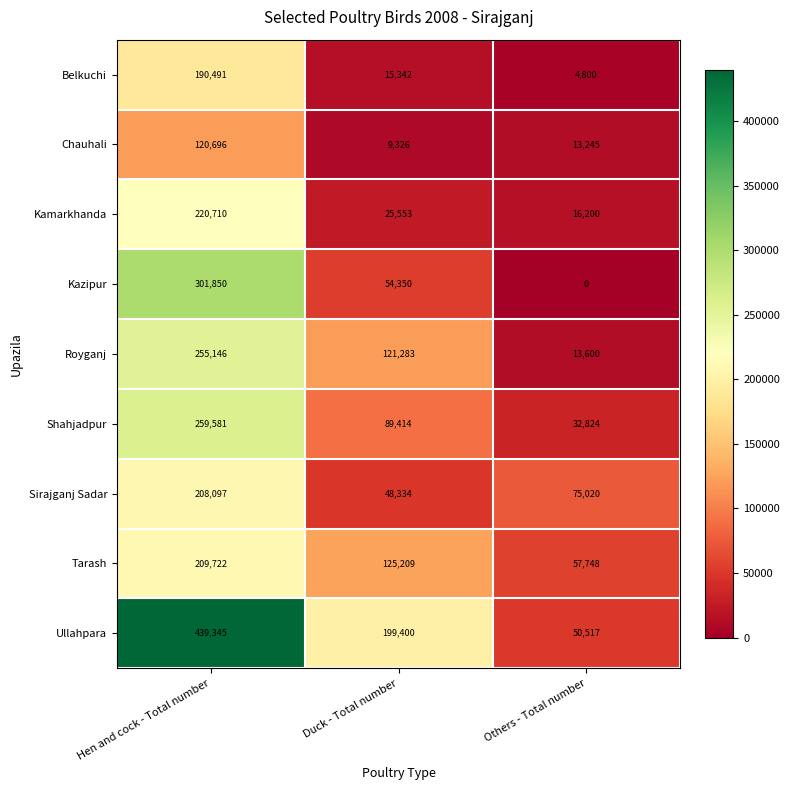

Which series has the widest spread of values?

Ullahpara